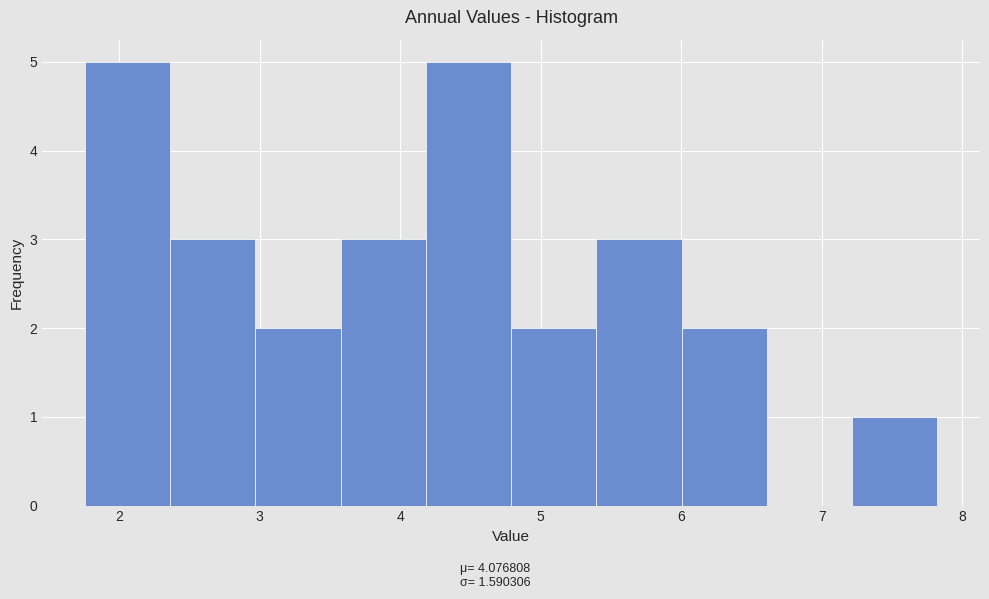

Reading left to right, list every bar in this chart as the range it spans on the x-axis followed by its height. Neither the bar edges nor the heights are printed on the chart, so give them approximately, as read against the axes.

1.8 to 2.4: 5
2.4 to 3.0: 3
3.0 to 3.6: 2
3.6 to 4.2: 3
4.2 to 4.8: 5
4.8 to 5.4: 2
5.4 to 6.0: 3
6.0 to 6.6: 2
6.6 to 7.2: 0
7.2 to 7.8: 1